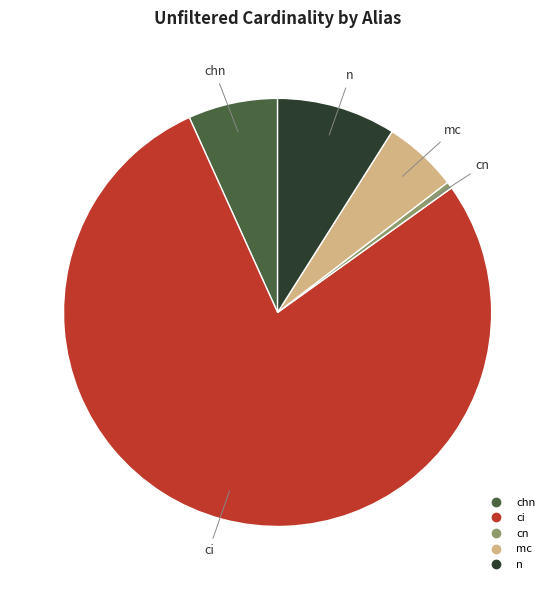

Is the sum of mc and chn greater than half?

No